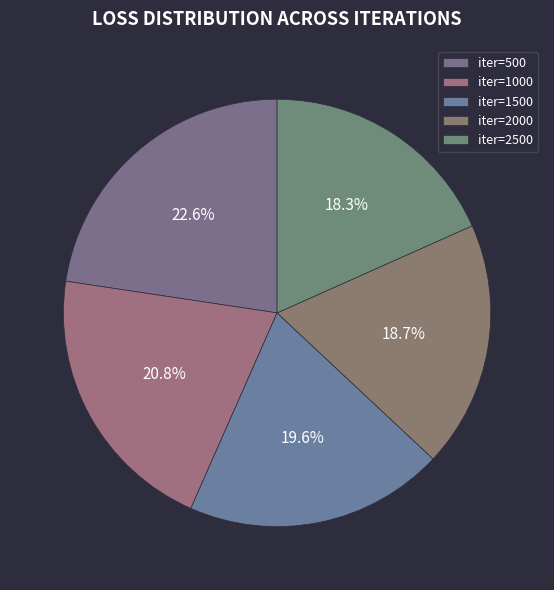

How many segments does this pie chart have?

5